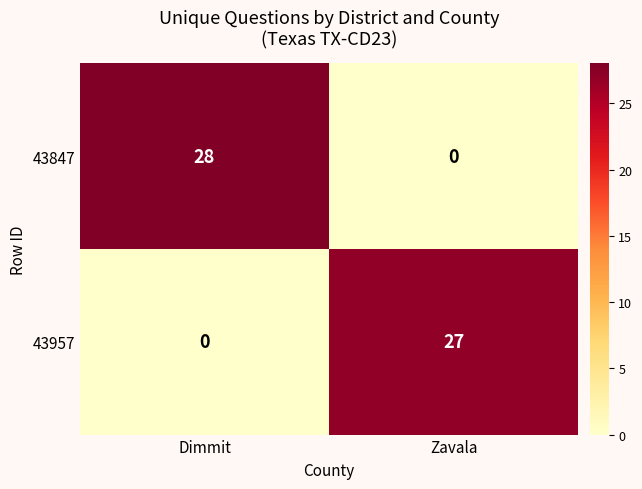

Reading right to left, transcribe all the data shown in this chart.

43847: Zavala=0	Dimmit=28
43957: Zavala=27	Dimmit=0